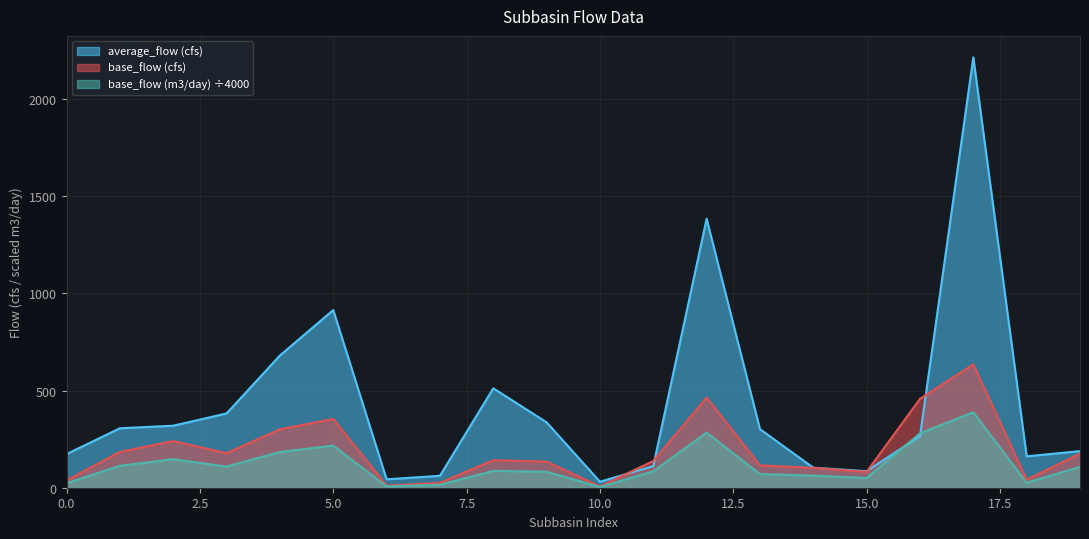

True or false: base_flow (cfs) has a value of 137.6 at 11.

True